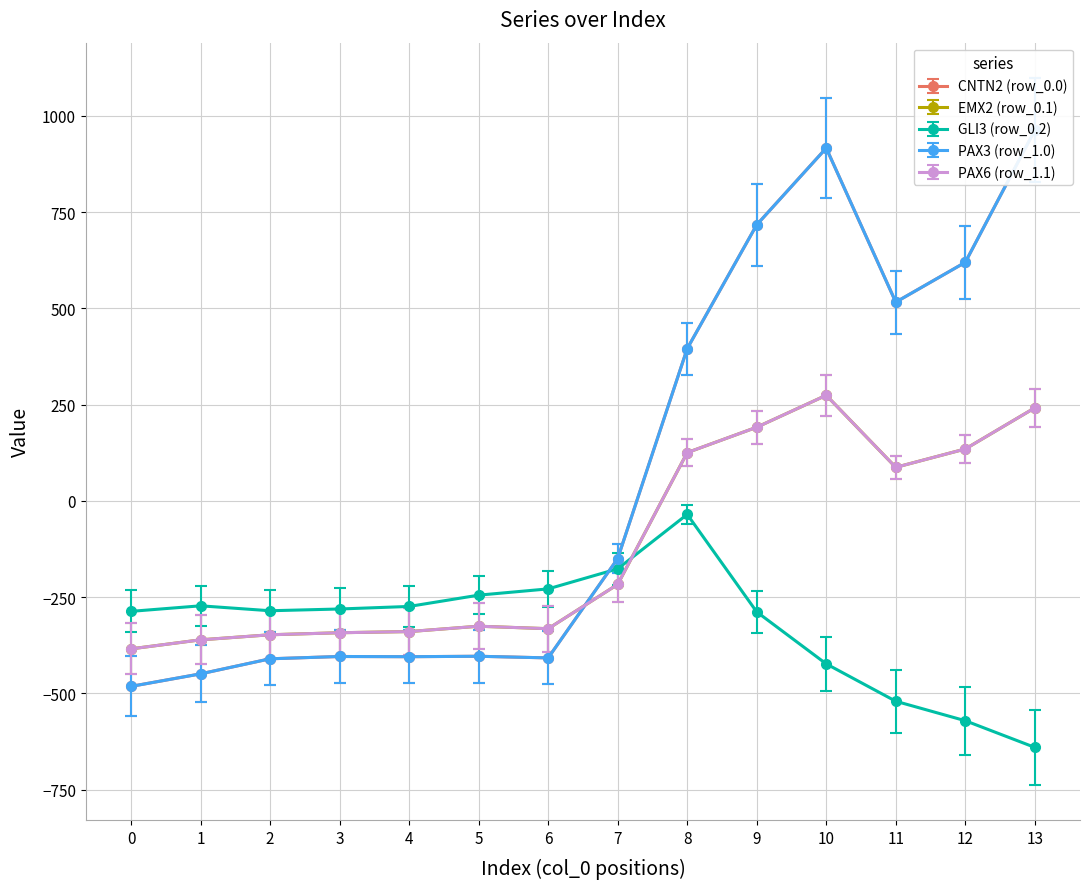

Does the chart display data point markers on the line(s)?

Yes